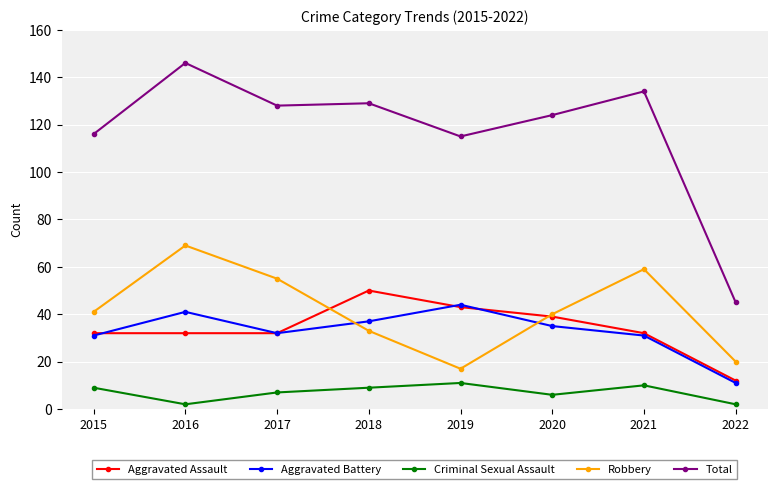

What is the value of the Aggravated Battery point at the 2nd from the left?

41